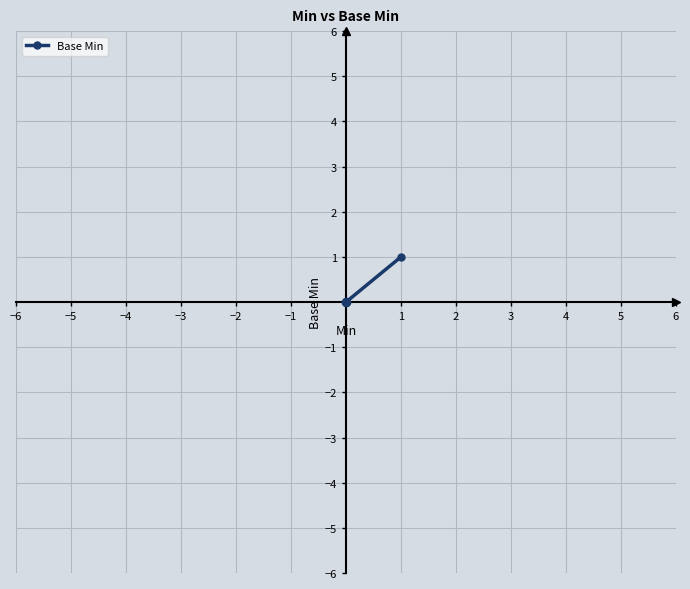

True or false: the data has more than 2 interior local peaks.

False